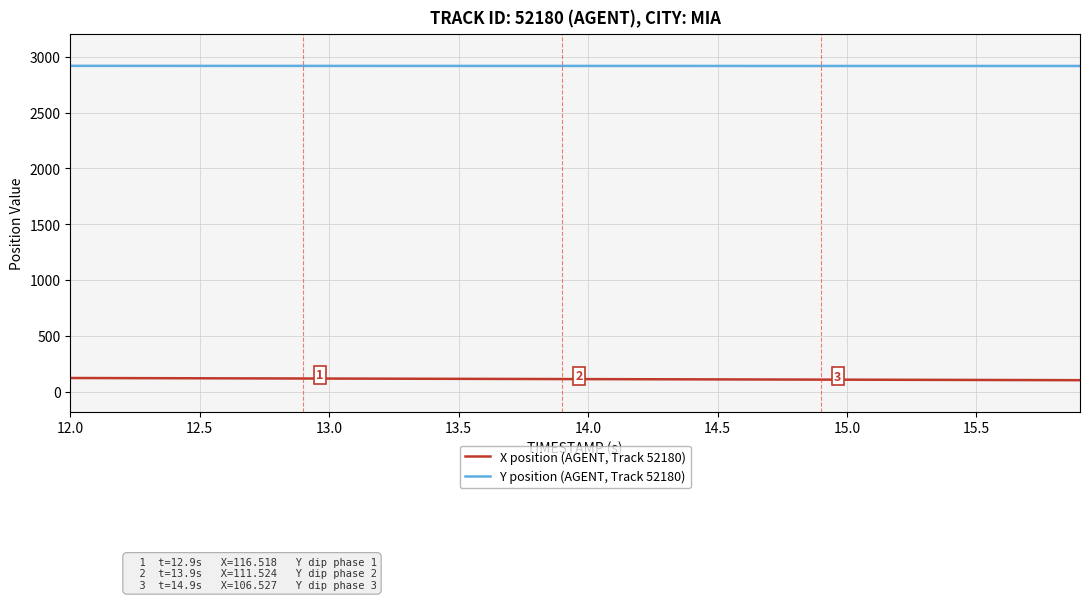

True or false: X position (AGENT, Track 52180) and Y position (AGENT, Track 52180) intersect in this chart.

False